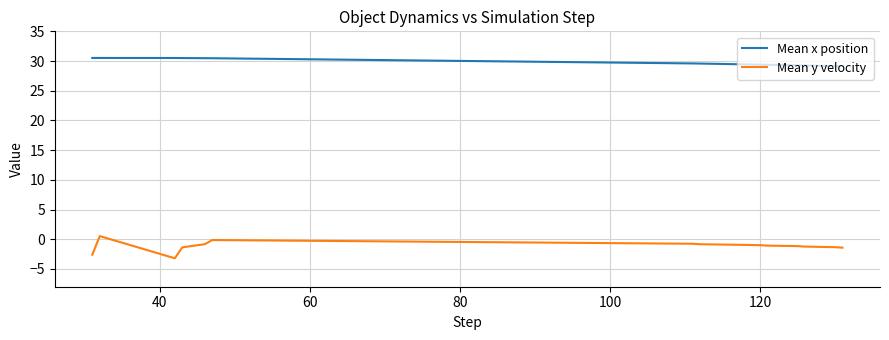

True or false: Mean y velocity and Mean x position intersect in this chart.

False